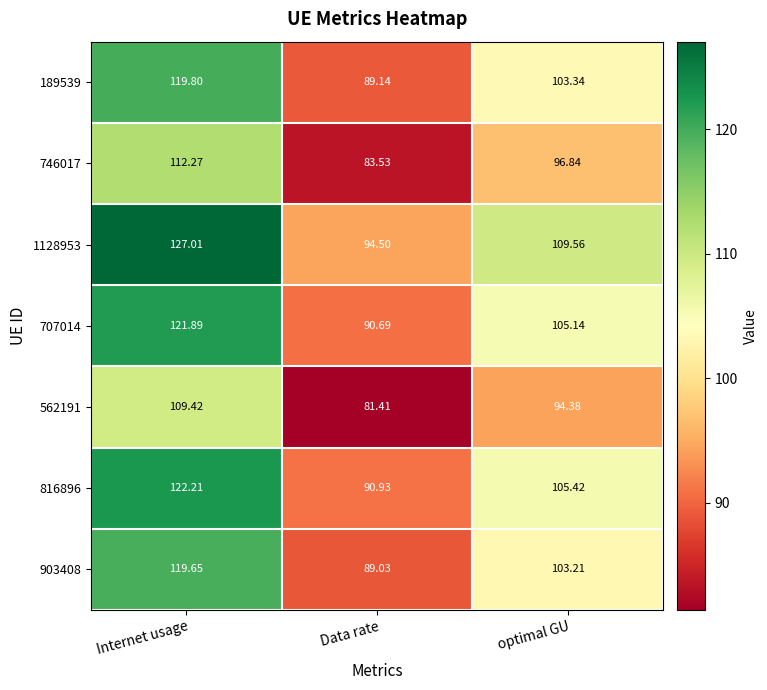

Which series has the largest total across all categories?

1128953